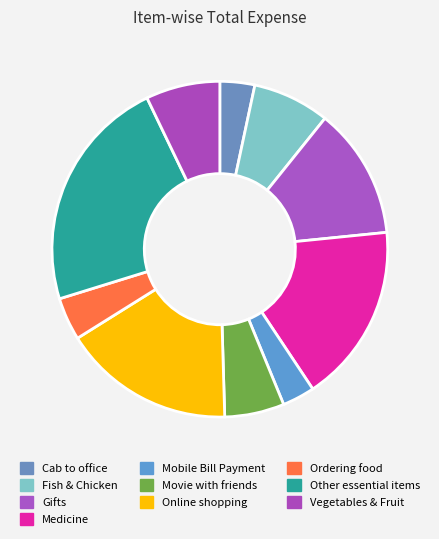

Is there a majority slice in this chart?

No